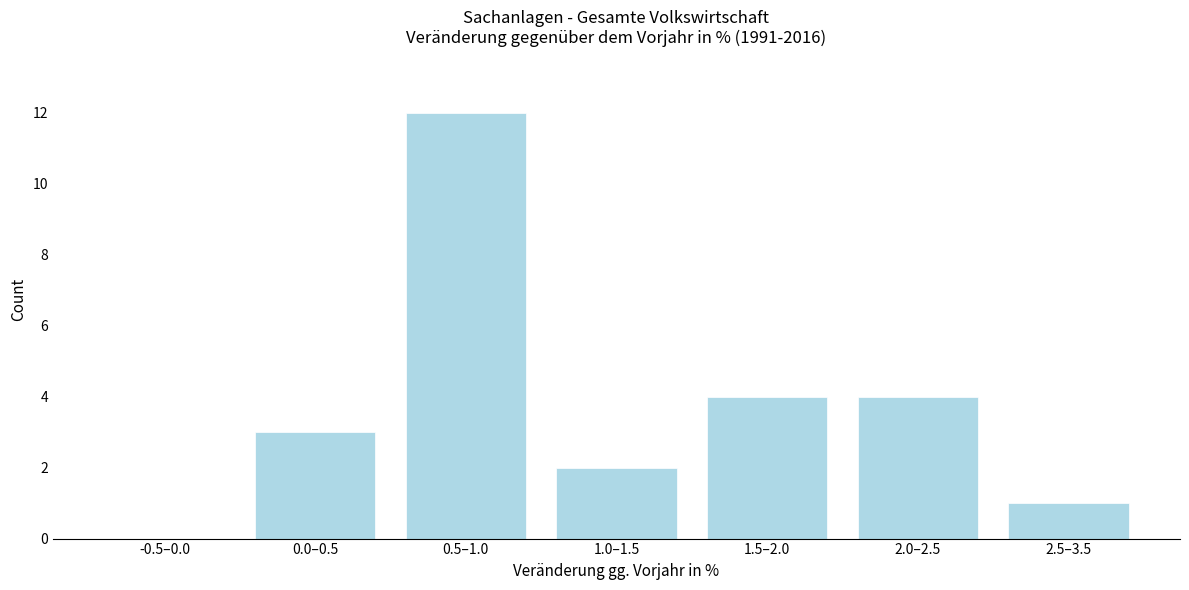

What is the change in value from 0.5–1.0 to 1.0–1.5?

-10